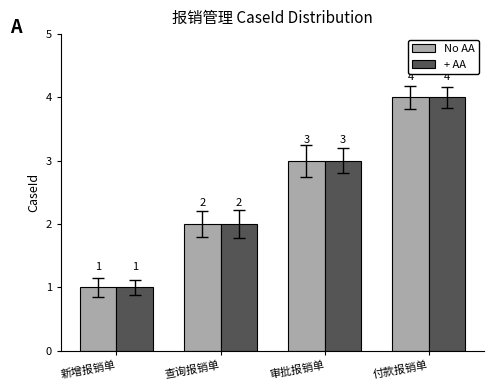

Which category has the highest value across all series?

付款报销单